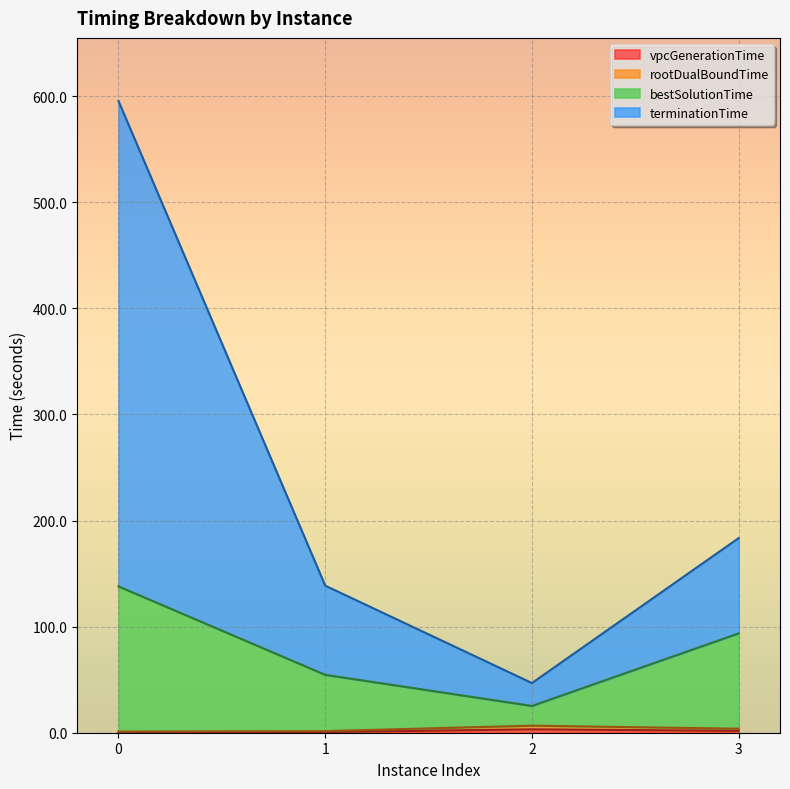

At which category does vpcGenerationTime reach its first local peak?

2